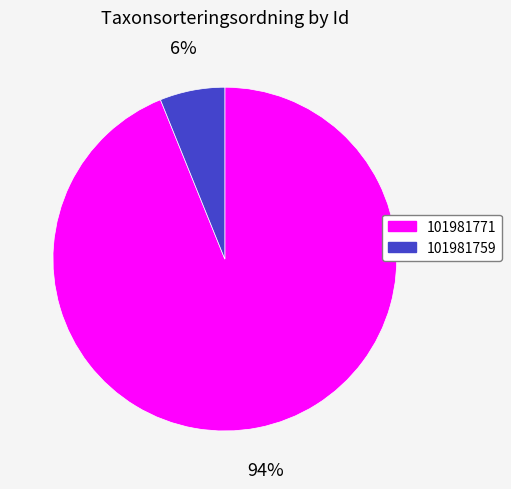

Which has a higher value, 101981759 or 101981771?

101981771